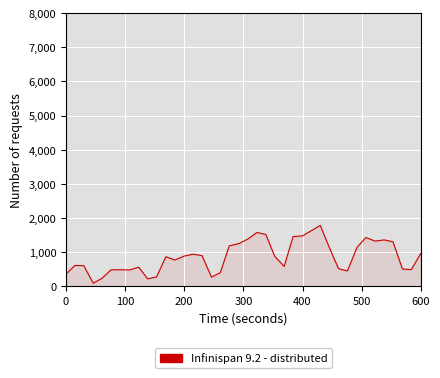

What is the difference between the maximum and minimum values?

1694